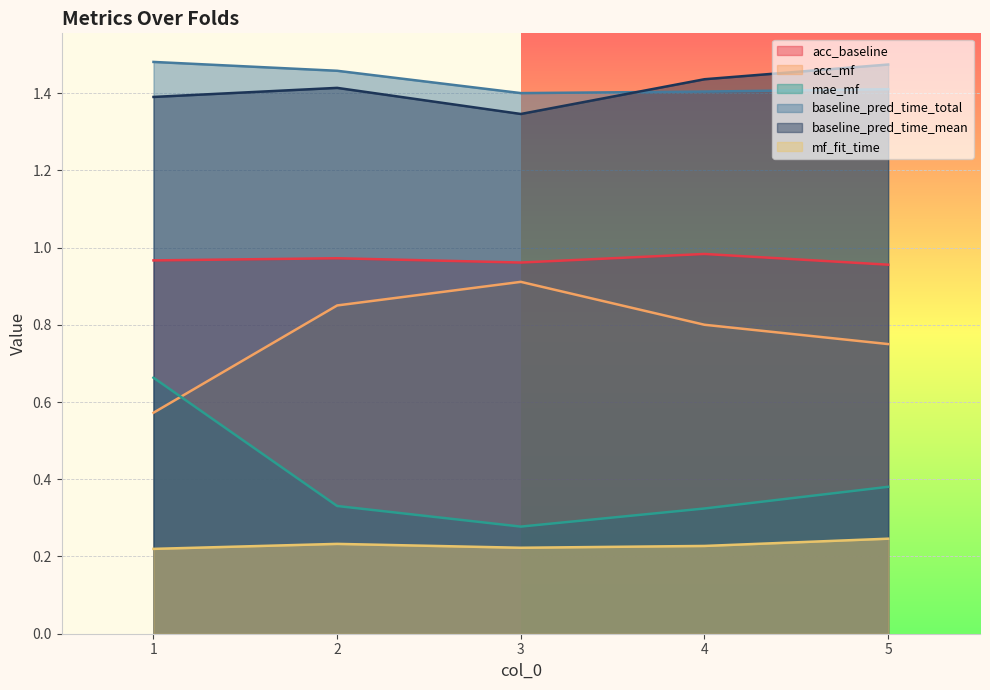

Reading right to left, transcribe all the data shown in this chart.

acc_baseline: 5=1.0	4=1.0	3=1.0	2=1.0	1=1.0
acc_mf: 5=0.8	4=0.8	3=0.9	2=0.8	1=0.6
mae_mf: 5=0.4	4=0.3	3=0.3	2=0.3	1=0.7
baseline_pred_time_total: 5=1.4	4=1.4	3=1.4	2=1.5	1=1.5
baseline_pred_time_mean: 5=1.5	4=1.4	3=1.3	2=1.4	1=1.4
mf_fit_time: 5=0.2	4=0.2	3=0.2	2=0.2	1=0.2